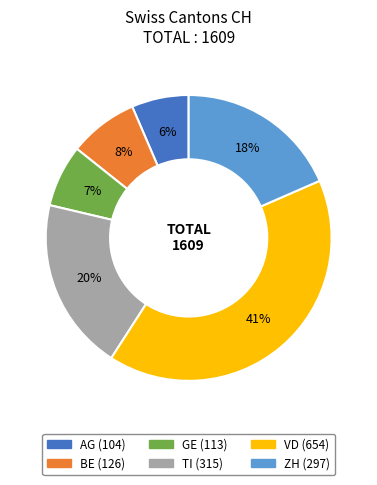

Is there a majority slice in this chart?

No